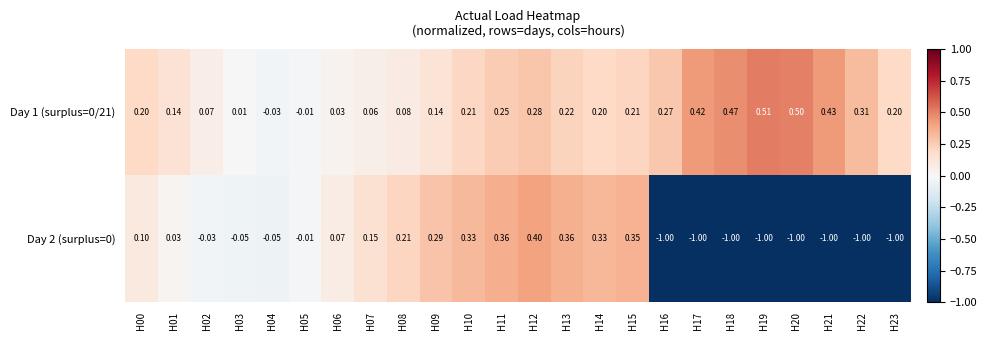

Is the value of Day 2 (surplus=0) at H18 greater than the value of Day 1 (surplus=0/21) at H12?

No